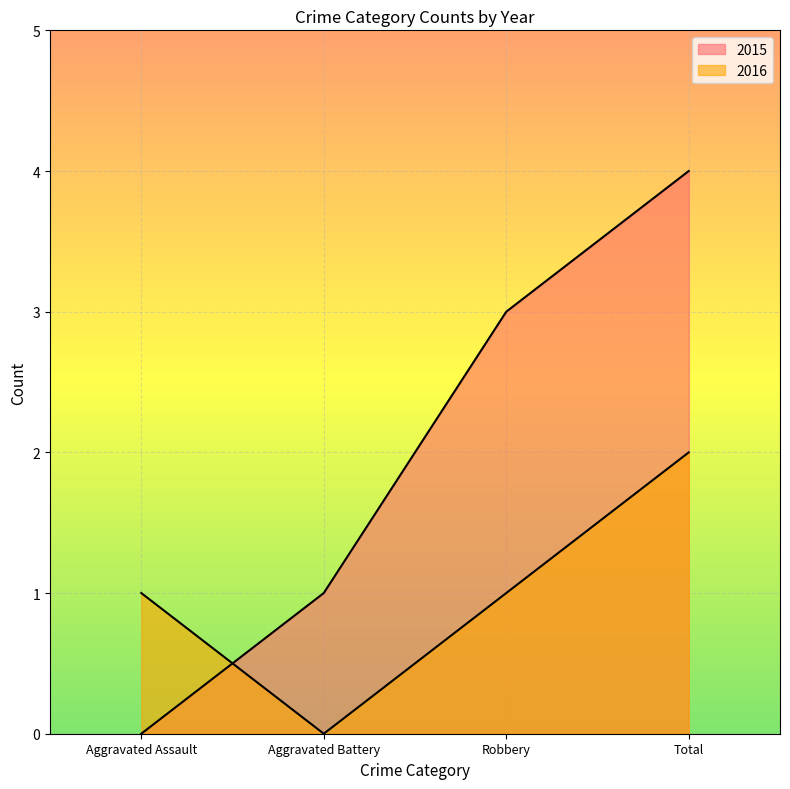

Which series has the largest range (max minus min)?

2015